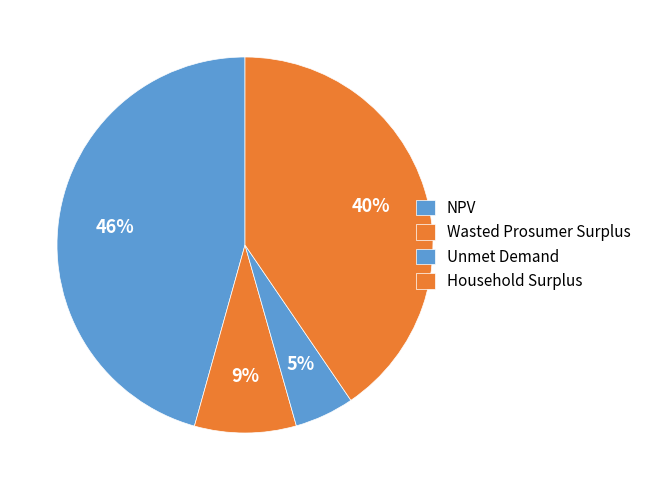

True or false: Unmet Demand accounts for 5% of the total.

True